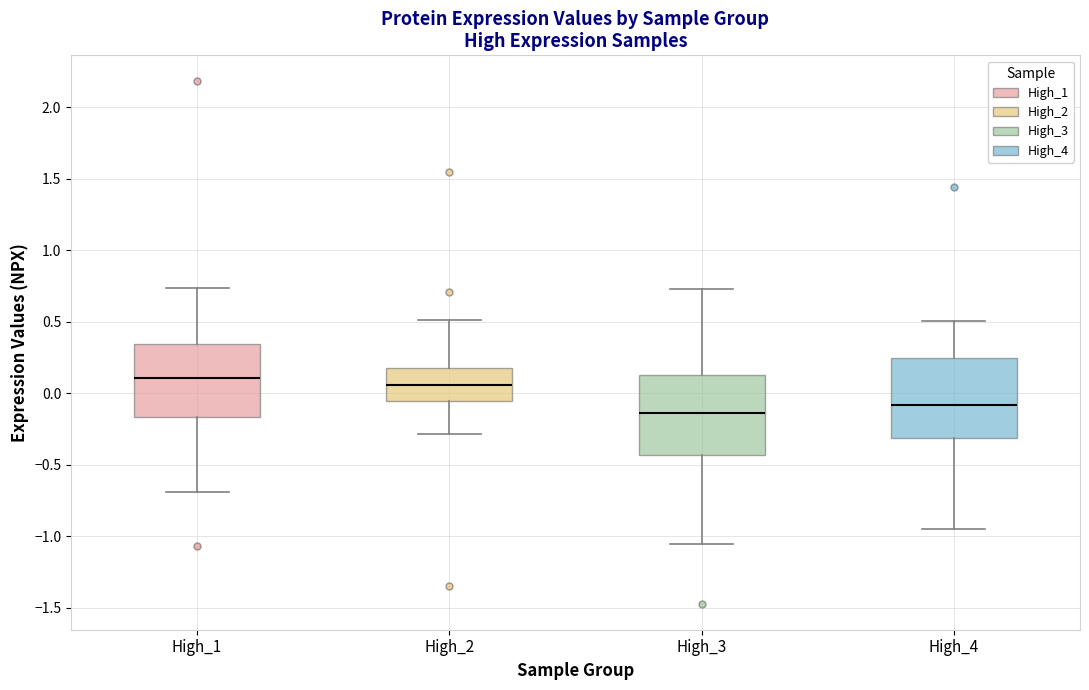

Reading left to right, transcribe this box plot: for each box, give where its median line is, the range the box spans, and where its two whiskers end, as read against the y-axis. The values are not printed on the chart, so give them approximately, as read against the axis.

High_1: median 0.10, box -0.15 to 0.35, whiskers -0.70 to 0.75
High_2: median 0.05, box -0.05 to 0.20, whiskers -0.30 to 0.50
High_3: median -0.15, box -0.45 to 0.15, whiskers -1.05 to 0.75
High_4: median -0.10, box -0.30 to 0.25, whiskers -0.95 to 0.50